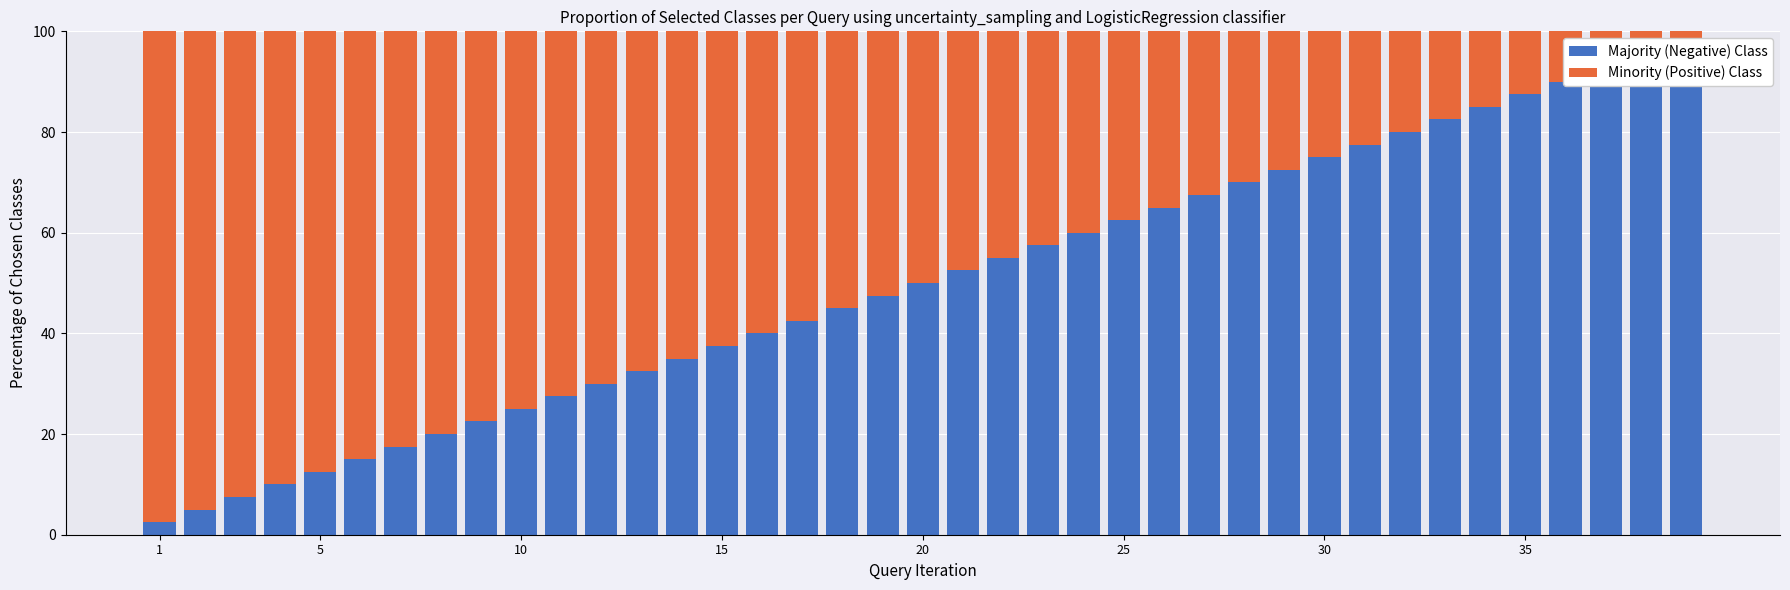

Reading left to right, extract all data points from this chart.

Majority (Negative) Class: 2.5	5.0	7.5	10.0	12.5	15.0	17.5	20.0	22.5	25.0	27.5	30.0	32.5	35.0	37.5	40.0	42.5	45.0	47.5	50.0	52.5	55.0	57.5	60.0	62.5	65.0	67.5	70.0	72.5	75.0	77.5	80.0	82.5	85.0	87.5	90.0	92.5	95.0	97.5
Minority (Positive) Class: 97.5	95.0	92.5	90.0	87.5	85.0	82.5	80.0	77.5	75.0	72.5	70.0	67.5	65.0	62.5	60.0	57.5	55.0	52.5	50.0	47.5	45.0	42.5	40.0	37.5	35.0	32.5	30.0	27.5	25.0	22.5	20.0	17.5	15.0	12.5	10.0	7.5	5.0	2.5